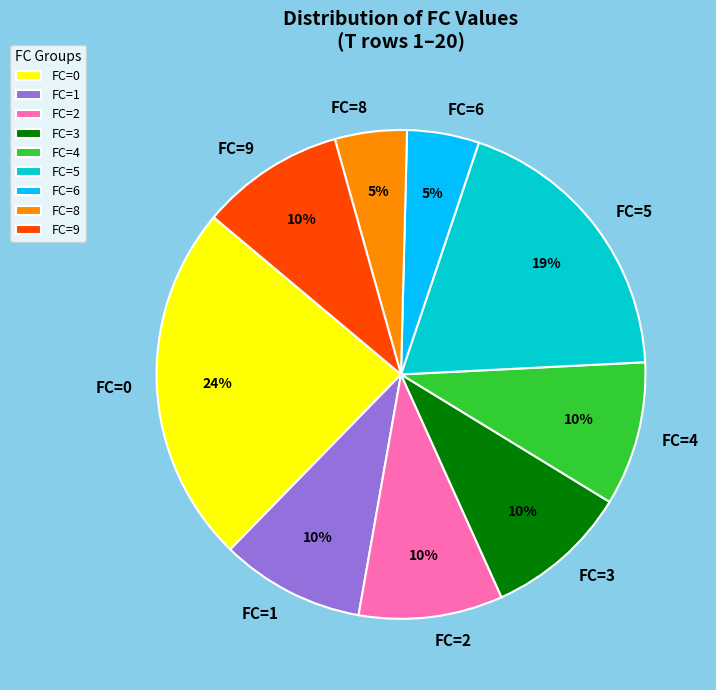

True or false: FC=3 accounts for 10% of the total.

True